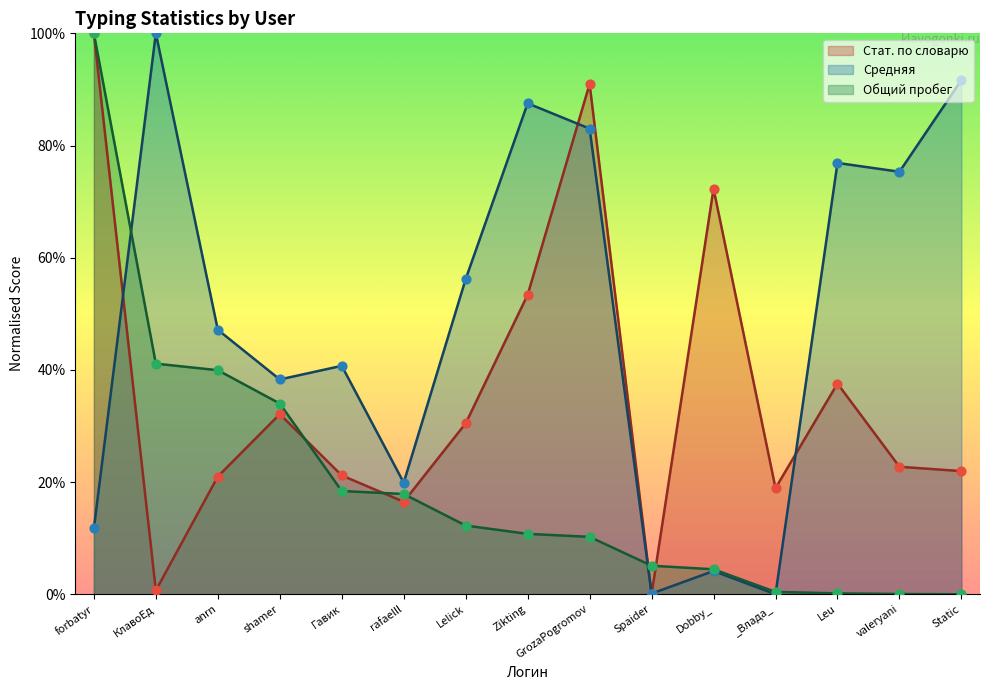

At which category is the sum across all series the highest?

forbatyr